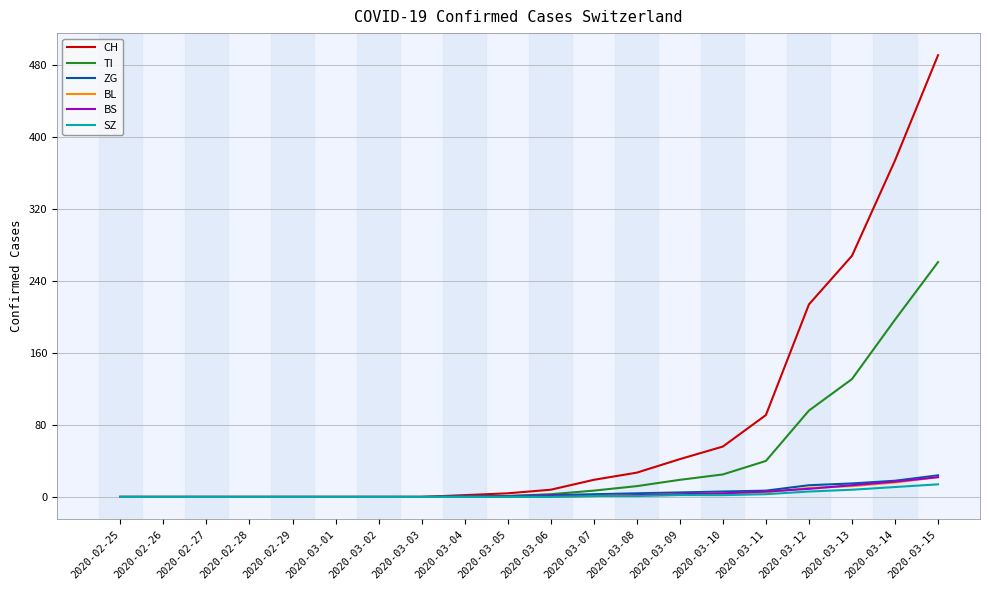

Which series has the largest range (max minus min)?

CH